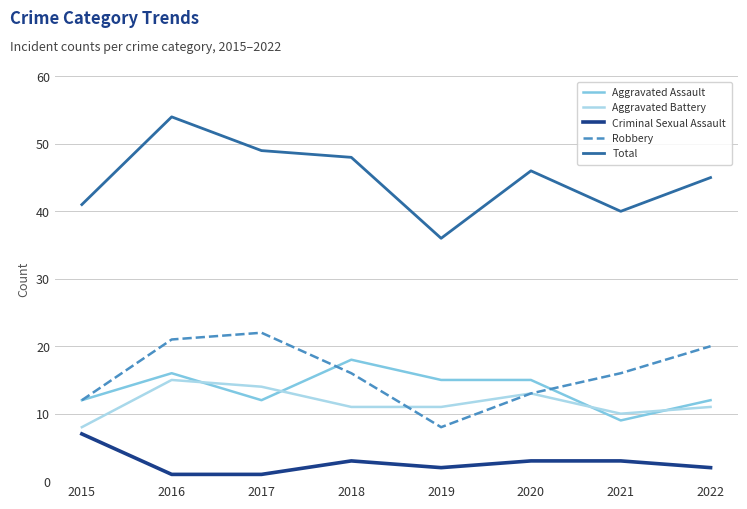

Is it true that Total equals 49 at 2019?

False